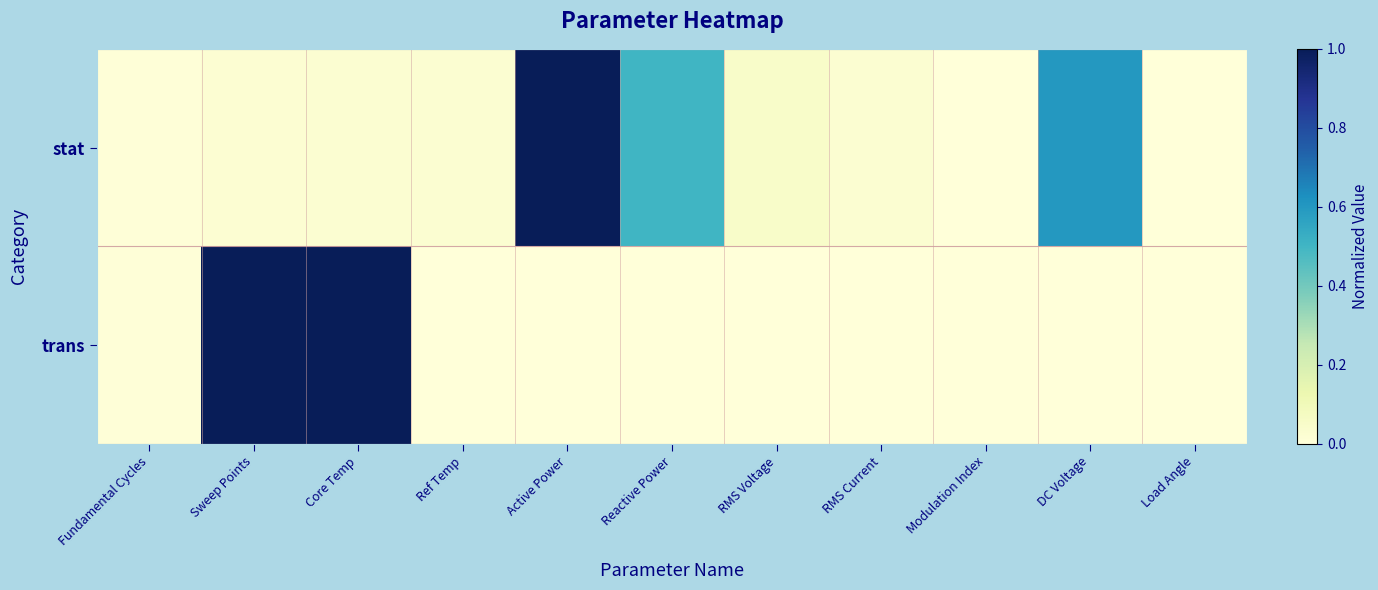

Which series has the largest range (max minus min)?

stat